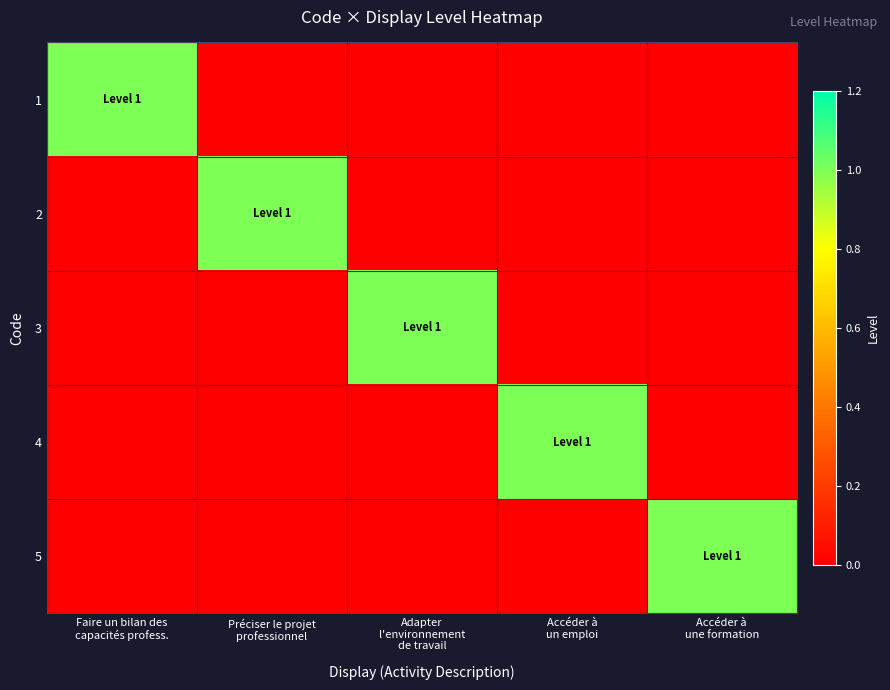

Between Accéder à
un emploi and Adapter
l'environnement
de travail, which is larger?

Accéder à
un emploi